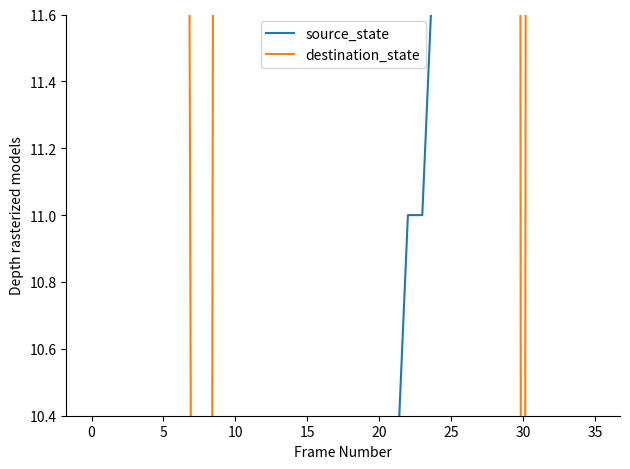

How many values in the source_state series exceed 9?

16